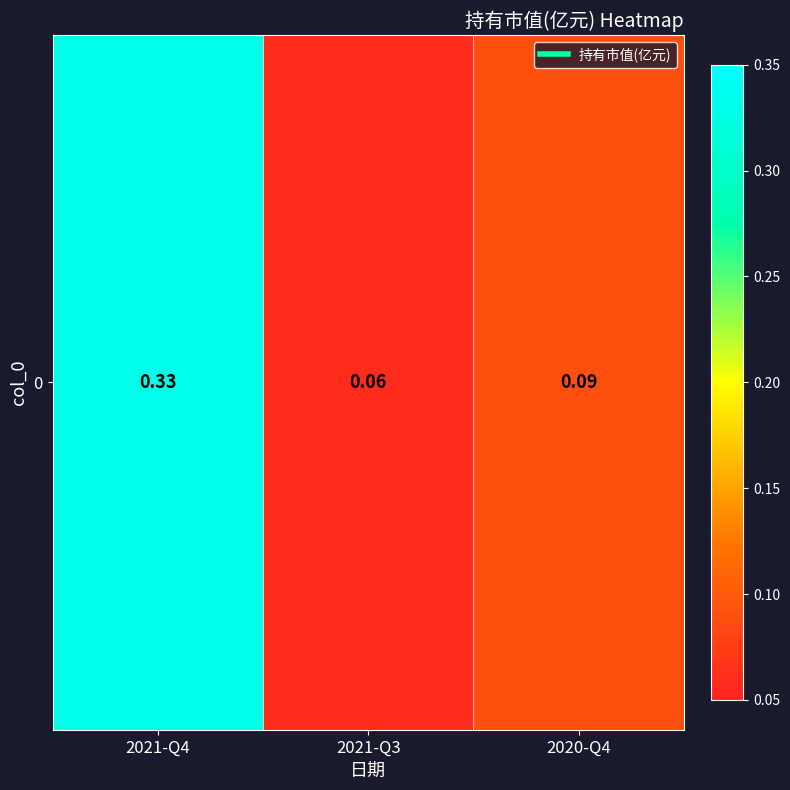

Rank the categories by value from lowest to highest.

2021-Q3, 2020-Q4, 2021-Q4